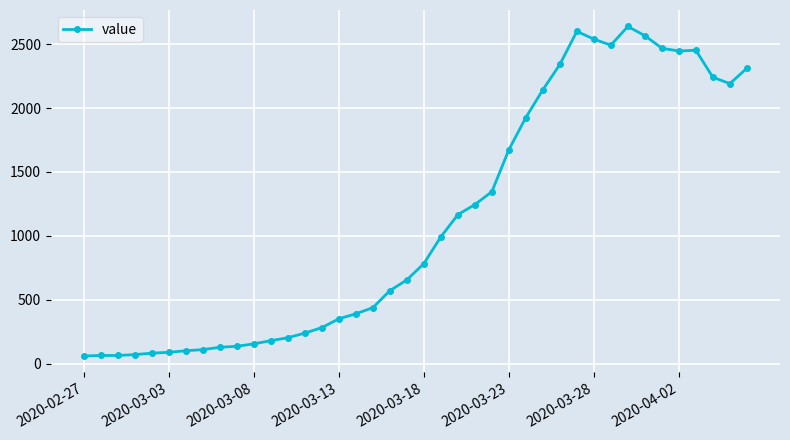

What is the sum of all values?

44951